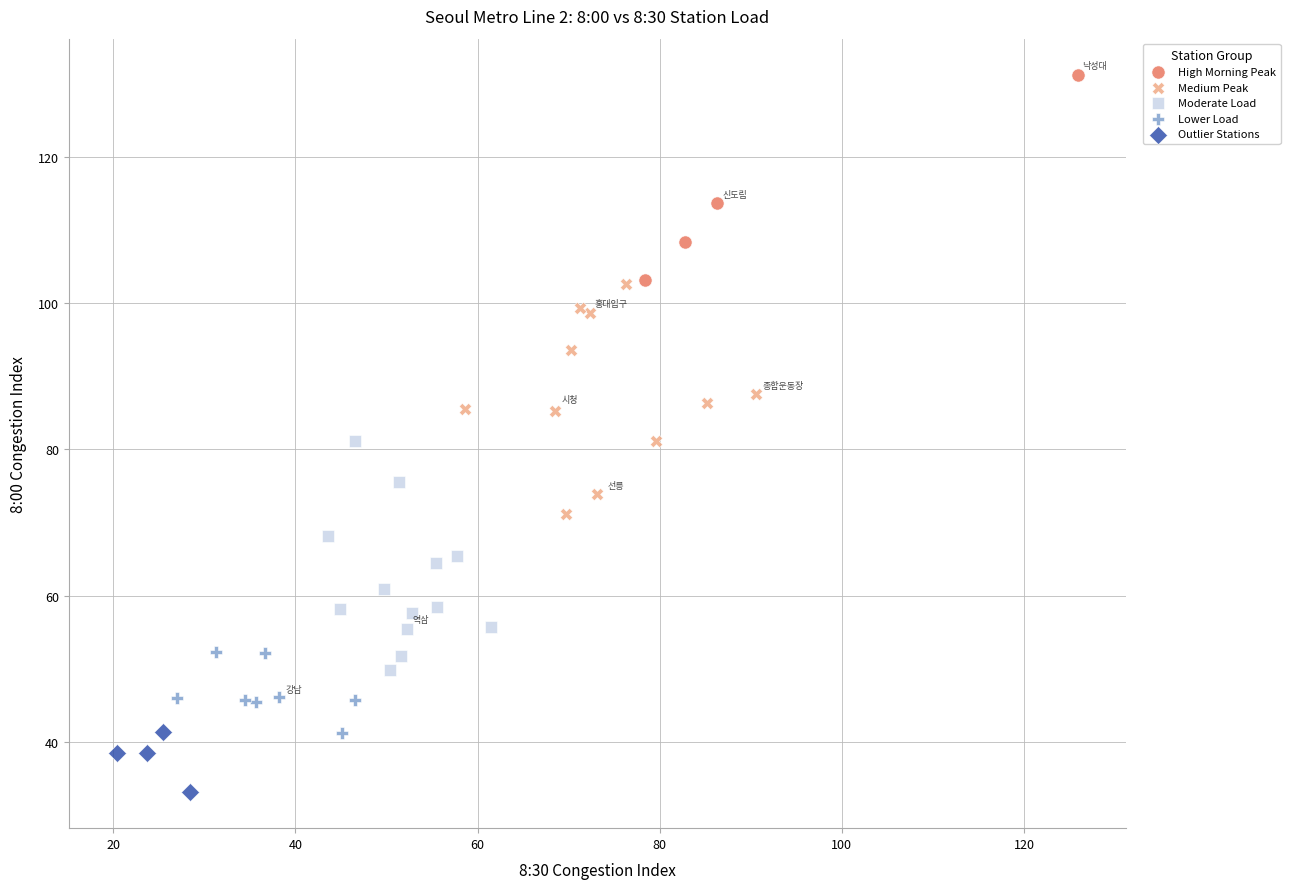

What are all the series names shown in the legend?

High Morning Peak, Medium Peak, Moderate Load, Lower Load, Outlier Stations